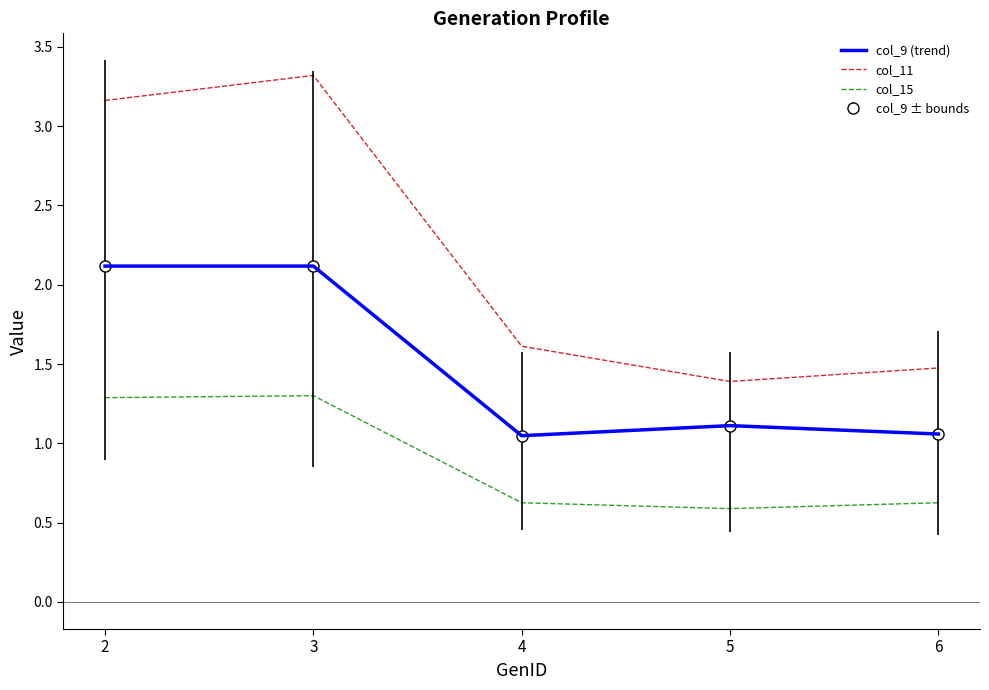

Reading right to left, extract all data points from this chart.

col_9 (trend): 1.1	1.1	1.0	2.1	2.1
col_11: 1.5	1.4	1.6	3.3	3.2
col_15: 0.6	0.6	0.6	1.3	1.3